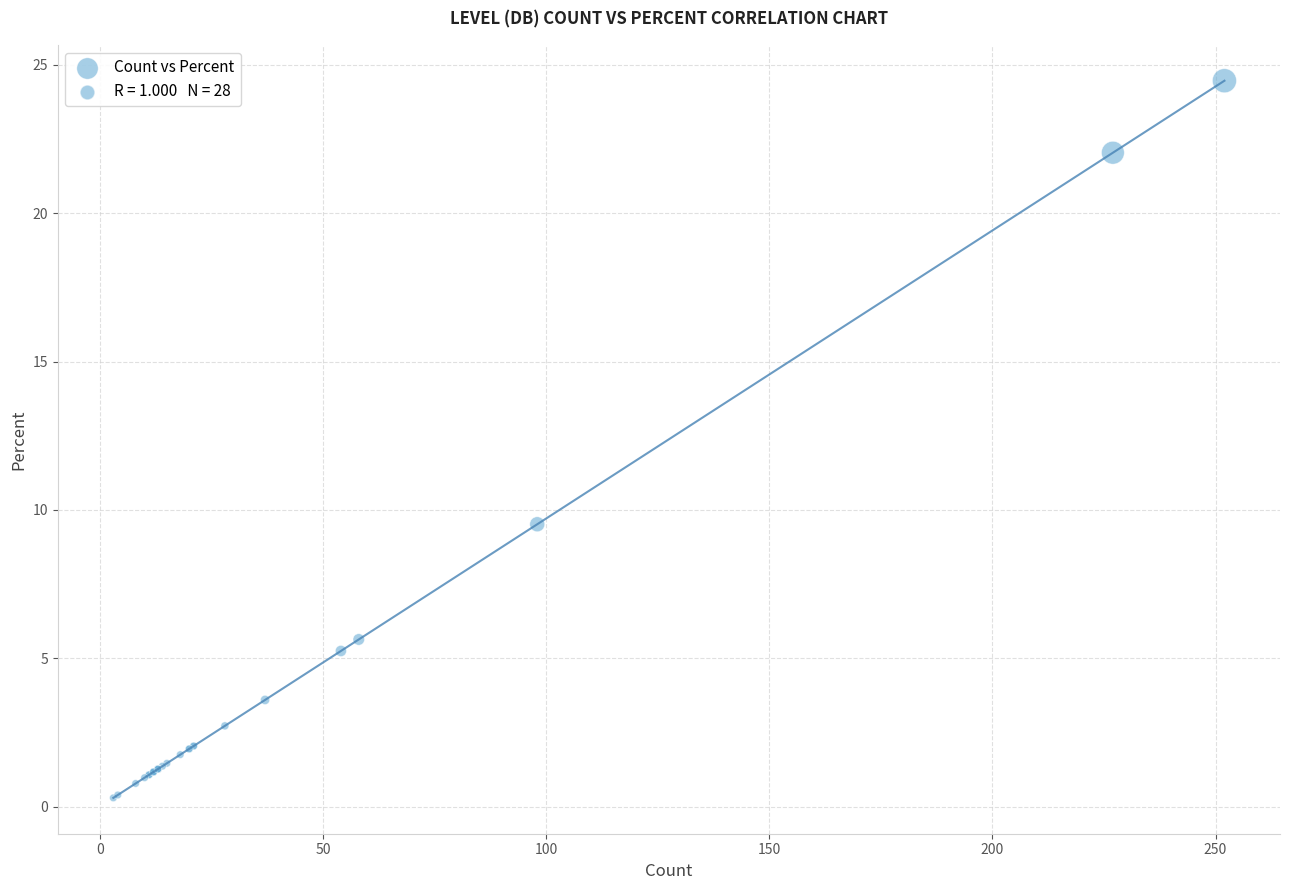

What Y value in the scatter plot is closest to 12?

9.5